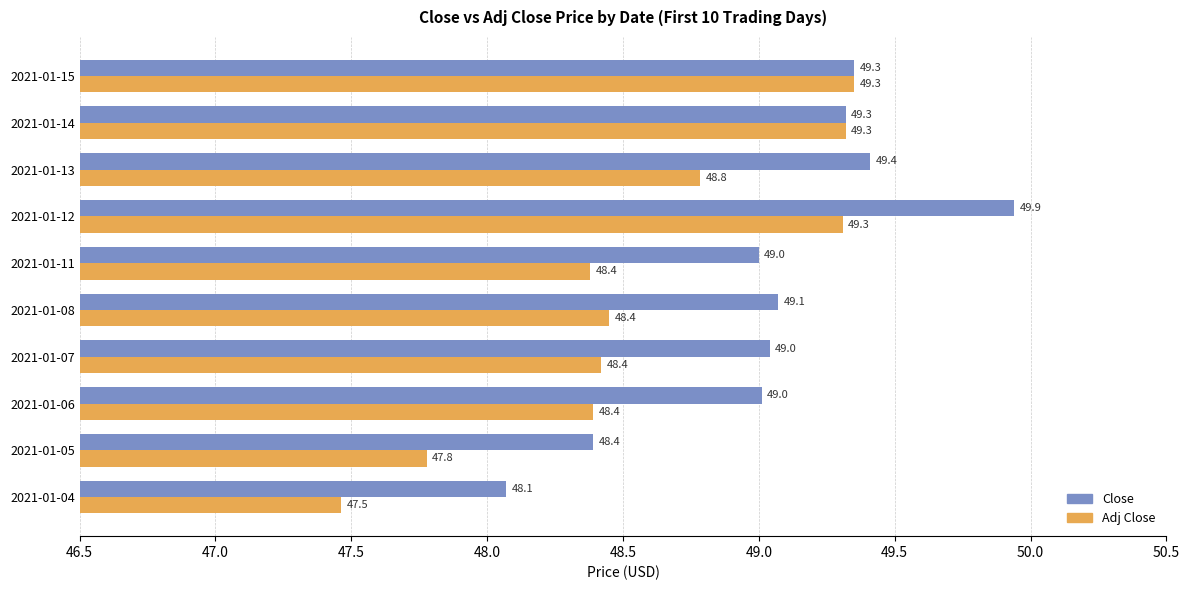

How many Adj Close values are between 48 and 49?

5